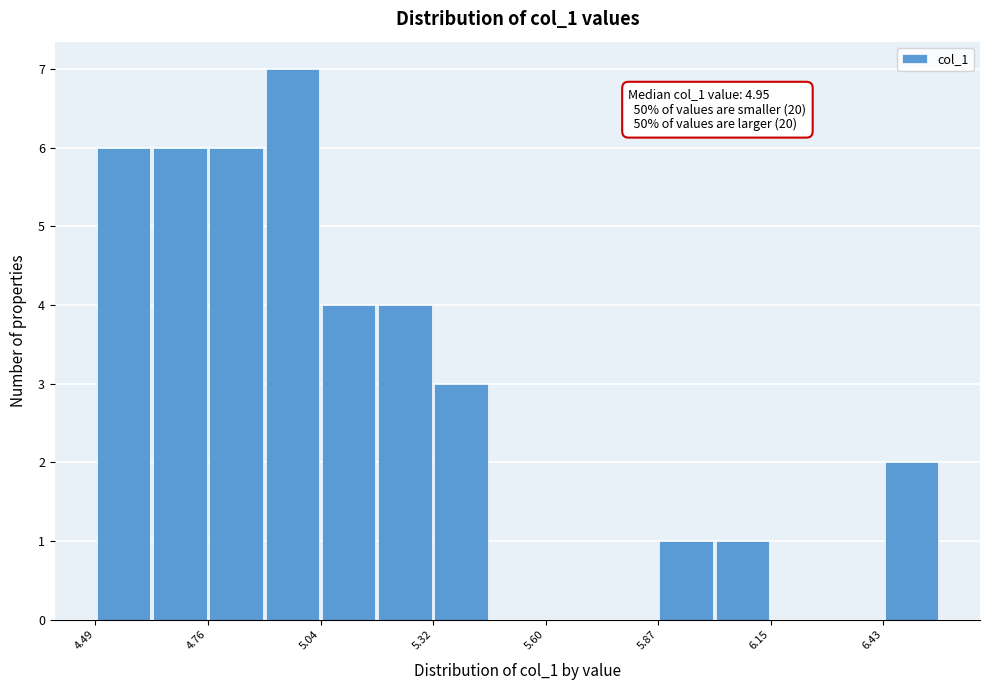

Read against the x-axis, roughly where is the centre of the tallest bar?

4.95